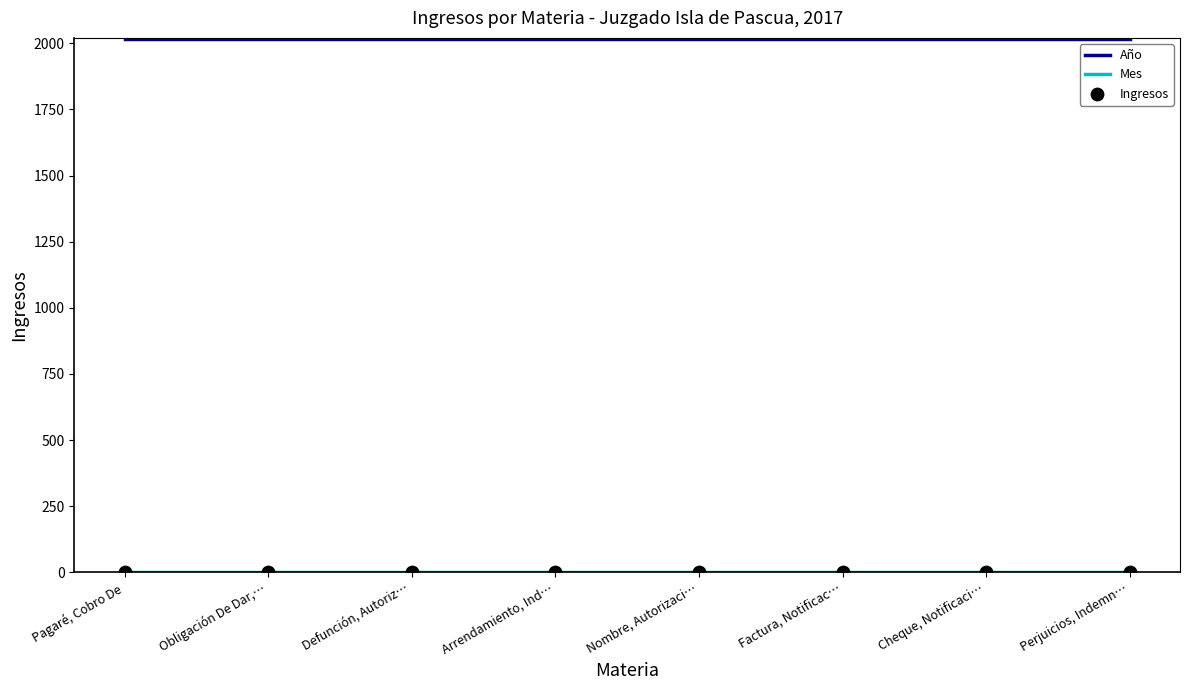

Which series reaches the minimum Y coordinate?

Ingresos